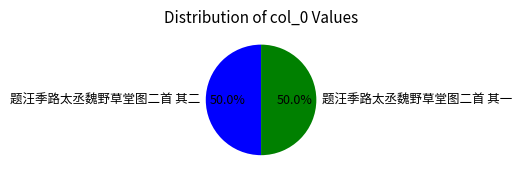

How much of the chart is everything except 题汪季路太丞魏野草堂图二首 其二?

50.0%